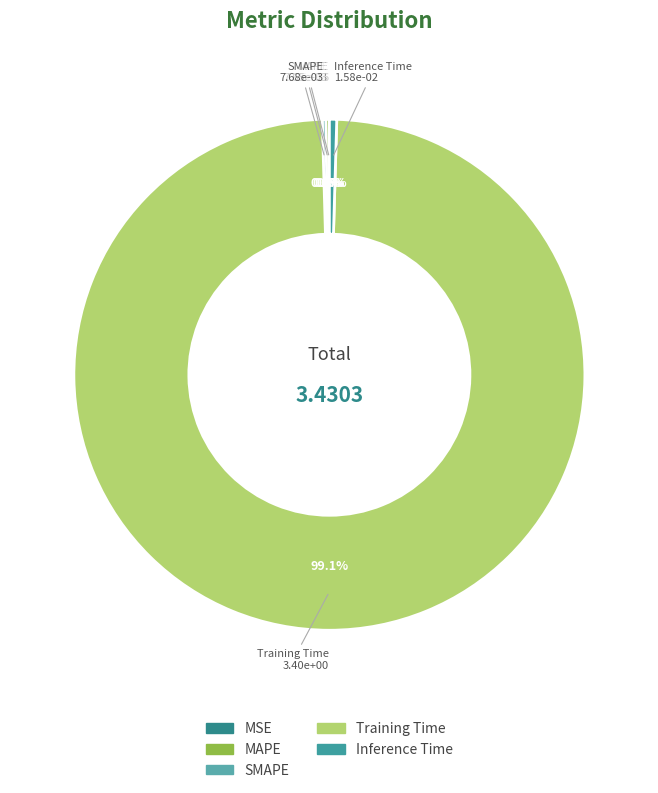

Which category has the biggest portion of the pie?

Training Time